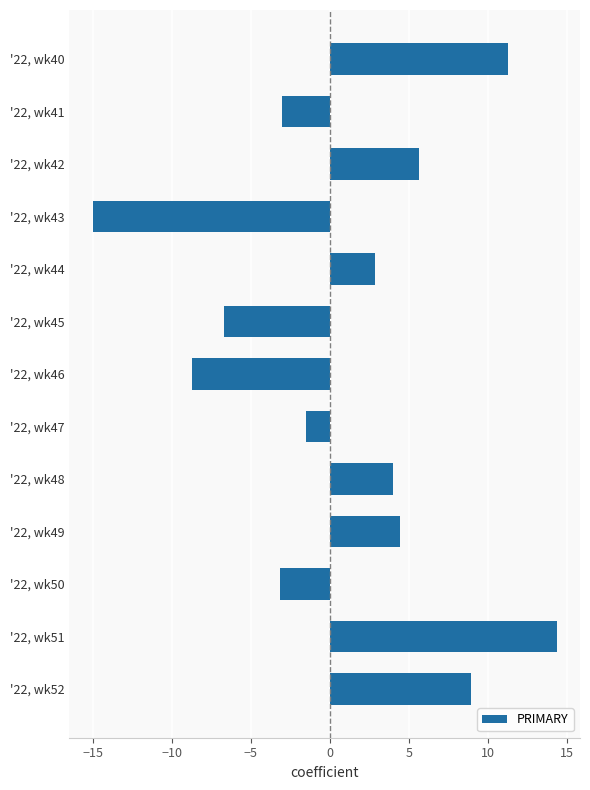

Does the chart contain any negative values?

Yes